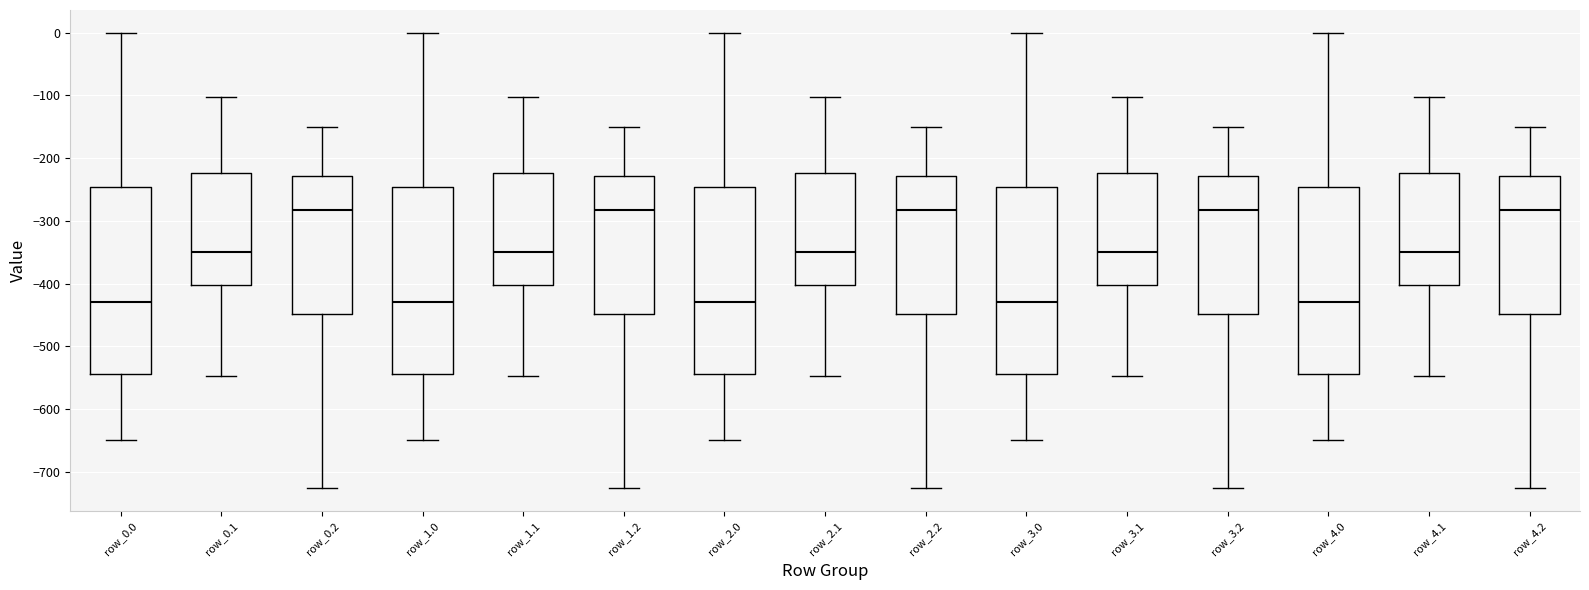

Reading left to right, transcribe this box plot: for each box, give where its median line is, the range the box spans, and where its two whiskers end, as read against the y-axis. The values are not printed on the chart, so give them approximately, as read against the axis.

row_0.0: median -430, box -540 to -250, whiskers -650 to 0
row_0.1: median -350, box -400 to -220, whiskers -550 to -100
row_0.2: median -280, box -450 to -230, whiskers -730 to -150
row_1.0: median -430, box -540 to -250, whiskers -650 to 0
row_1.1: median -350, box -400 to -220, whiskers -550 to -100
row_1.2: median -280, box -450 to -230, whiskers -730 to -150
row_2.0: median -430, box -540 to -250, whiskers -650 to 0
row_2.1: median -350, box -400 to -220, whiskers -550 to -100
row_2.2: median -280, box -450 to -230, whiskers -730 to -150
row_3.0: median -430, box -540 to -250, whiskers -650 to 0
row_3.1: median -350, box -400 to -220, whiskers -550 to -100
row_3.2: median -280, box -450 to -230, whiskers -730 to -150
row_4.0: median -430, box -540 to -250, whiskers -650 to 0
row_4.1: median -350, box -400 to -220, whiskers -550 to -100
row_4.2: median -280, box -450 to -230, whiskers -730 to -150